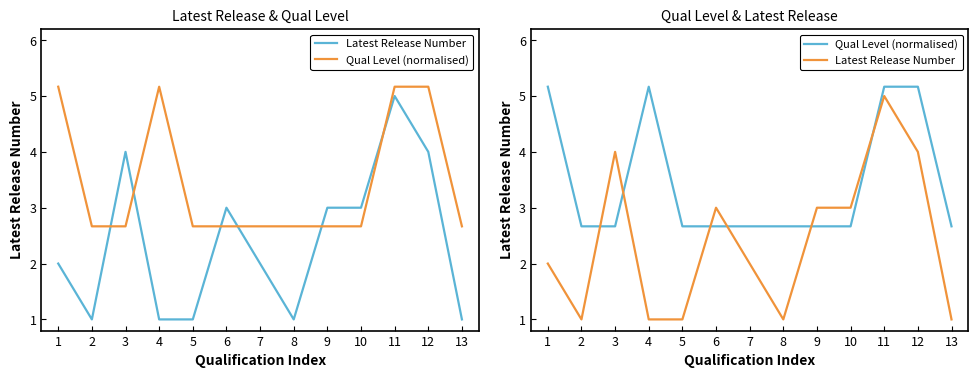

Between which two adjacent categories do Qual Level (normalised) and Latest Release Number first intersect?

2 and 3